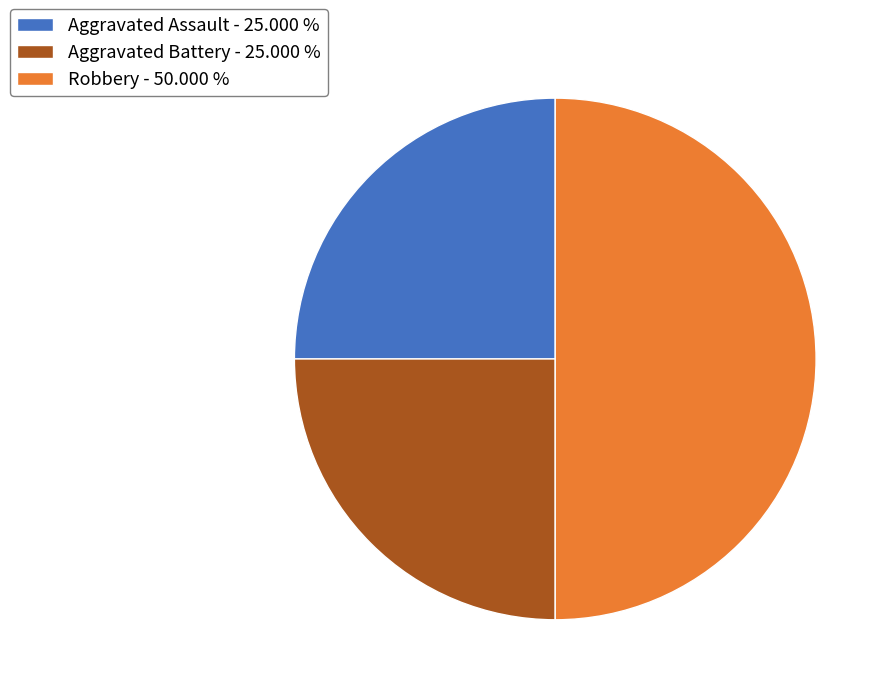

Is it true that Aggravated Assault is 25% of the pie?

True